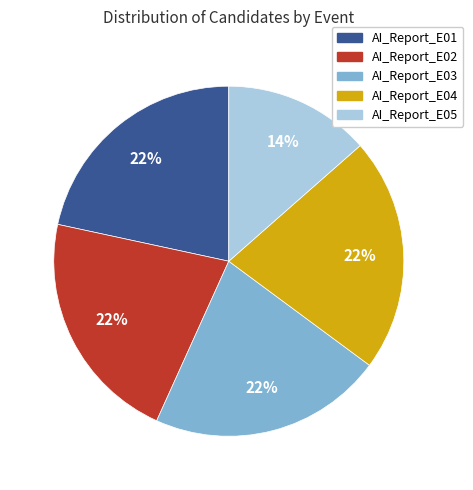

To the nearest percent, what is the combined percentage of AI_Report_E02 and AI_Report_E04?

43%